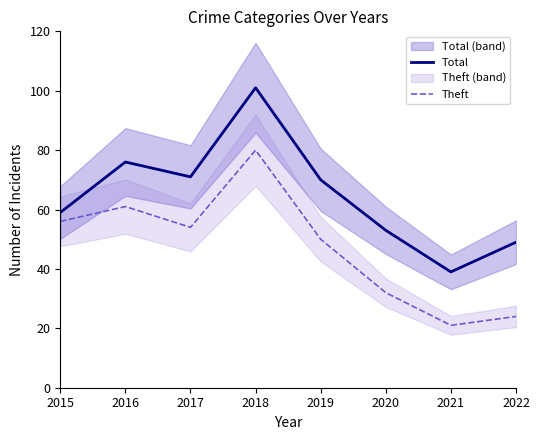

List the series in order of their peak value, highest first.

Total, Theft